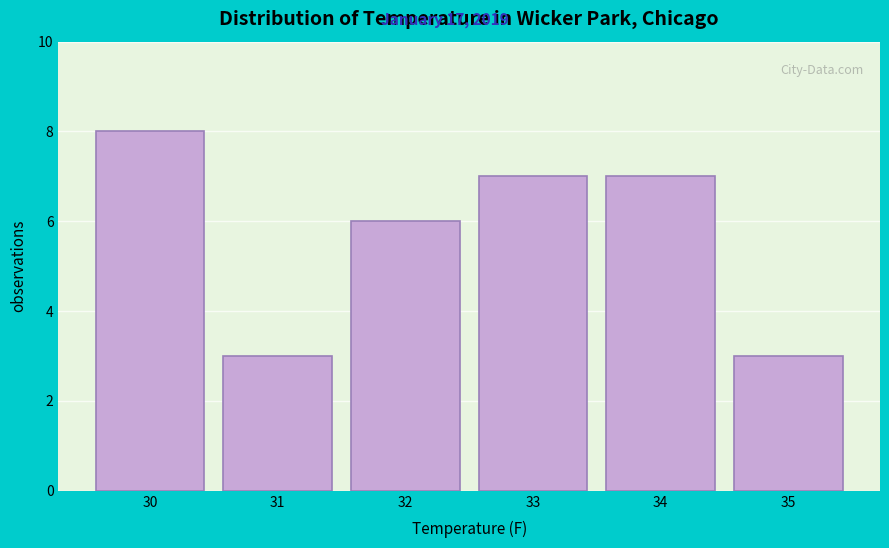

Reading left to right, transcribe this chart: for each bar, give the range it covers on the x-axis and its height. The values are not printed on the chart, so give them approximately, as read against the axis.

29.5 to 30.5: 8
30.5 to 31.5: 3
31.5 to 32.5: 6
32.5 to 33.5: 7
33.5 to 34.5: 7
34.5 to 35.5: 3